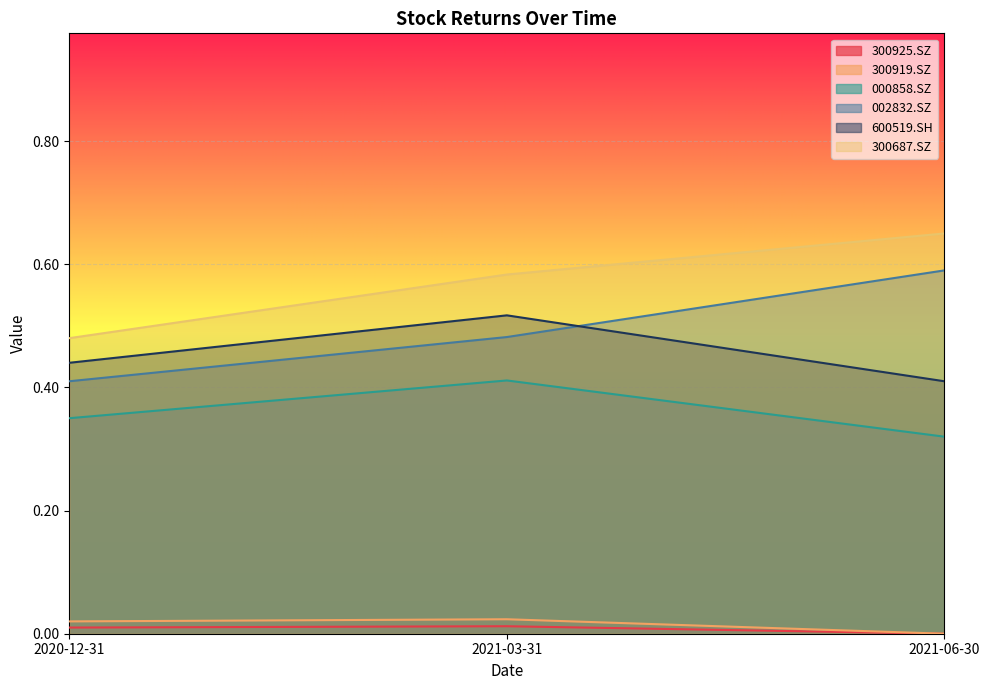

At 2020-12-31, list the series in order from smallest to largest.

300925.SZ, 300919.SZ, 000858.SZ, 002832.SZ, 600519.SH, 300687.SZ